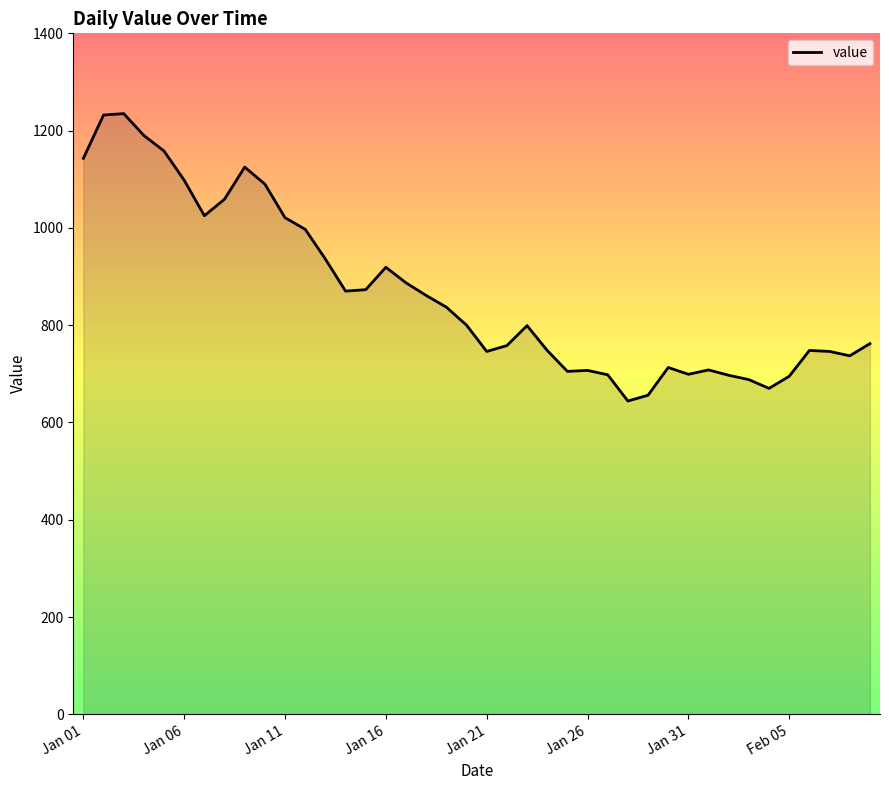

What is the difference between the maximum and minimum values?

591